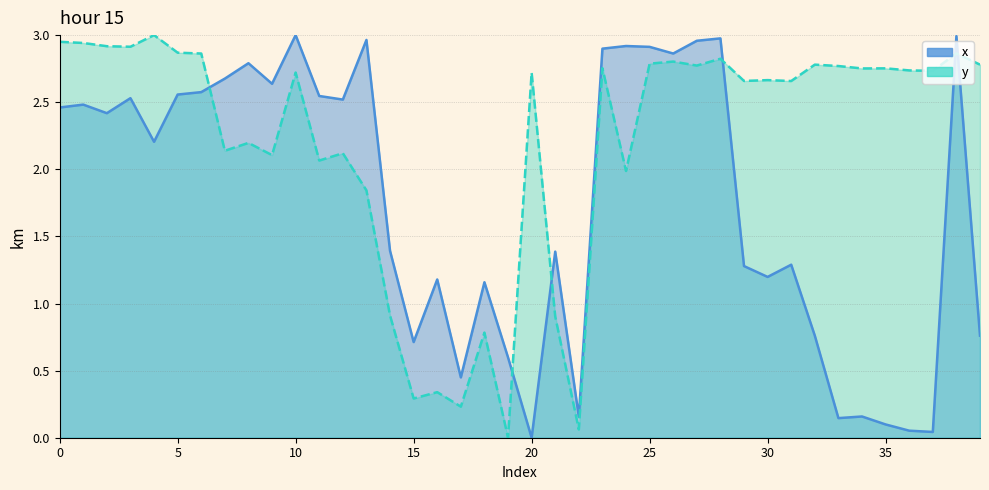

Which series ends up on top after the final intersection of y and x?

y